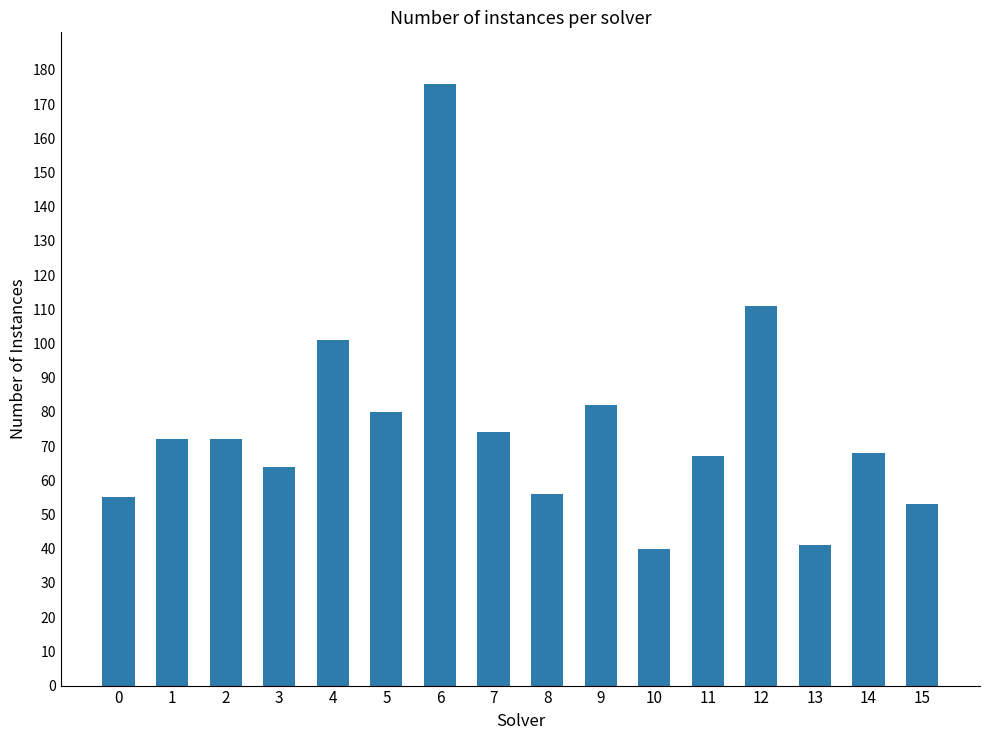

The value at 3 is 26. True or false?

False